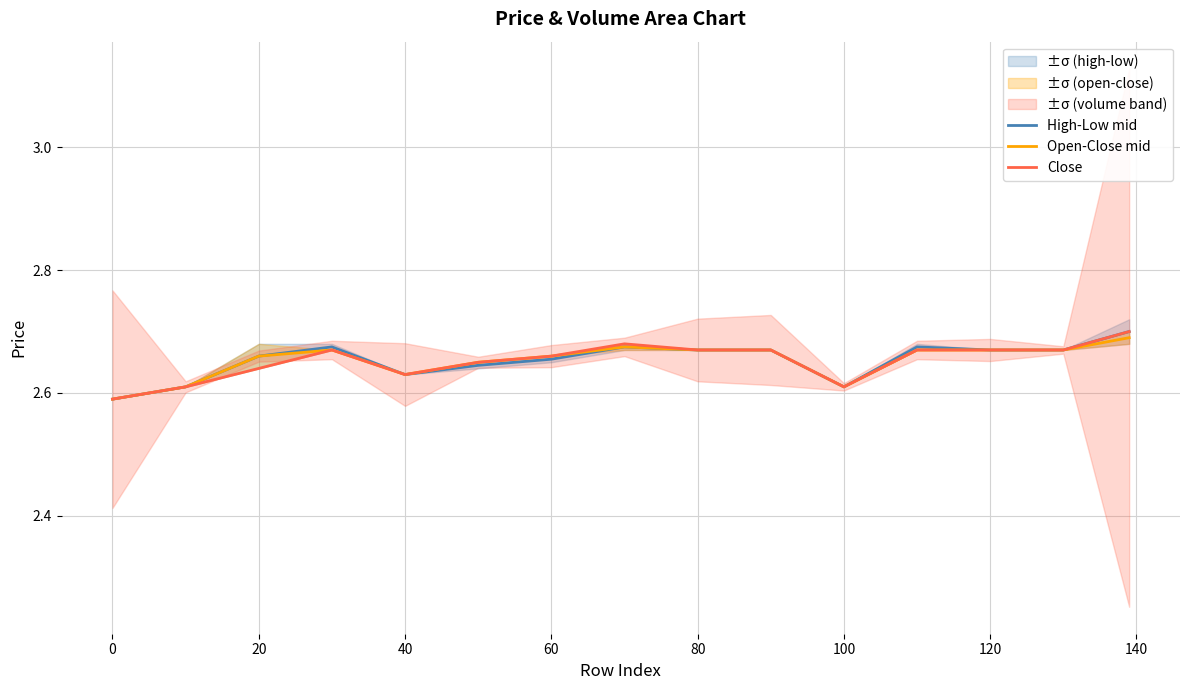

What is the difference between the maximum and minimum values in the Close series?

0.1